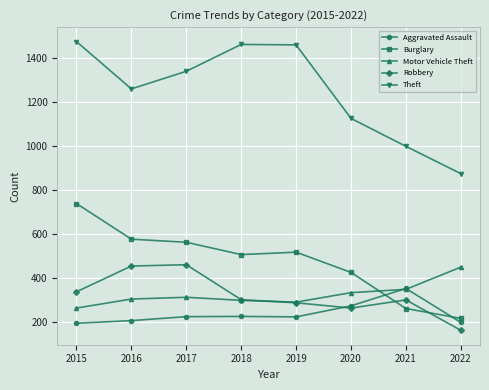

What is the sum of all Robbery values?

2564